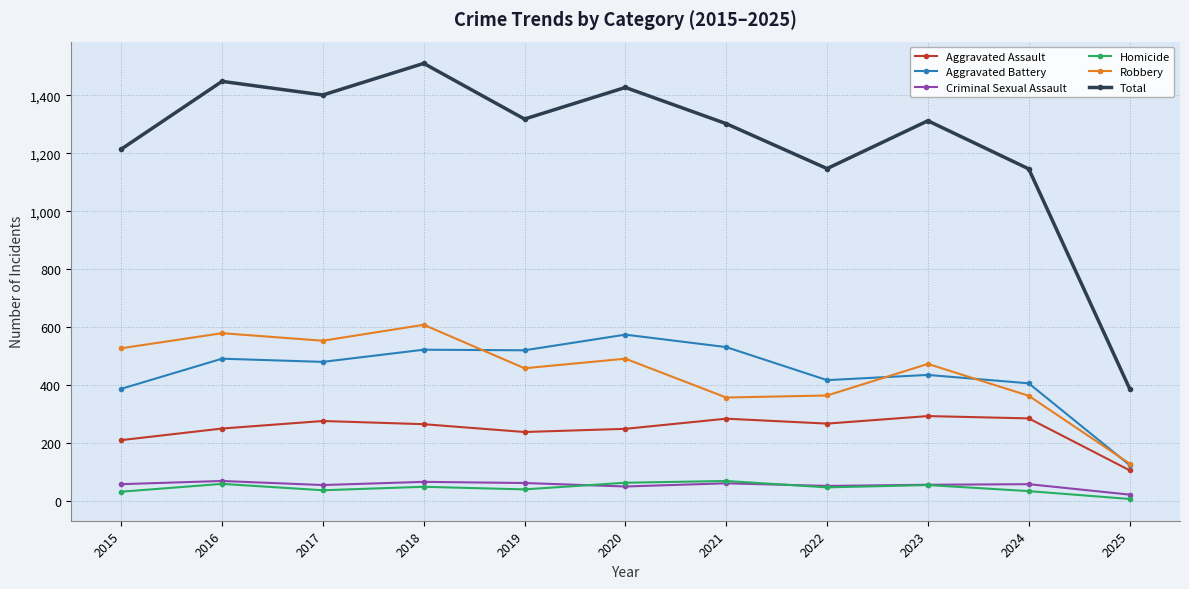

What is the maximum value shown in the chart?

1510